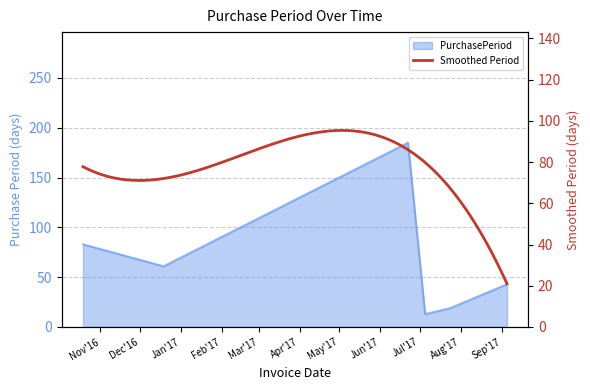

Between 2016-12-19 and 2017-07-05, which is larger?

2016-12-19